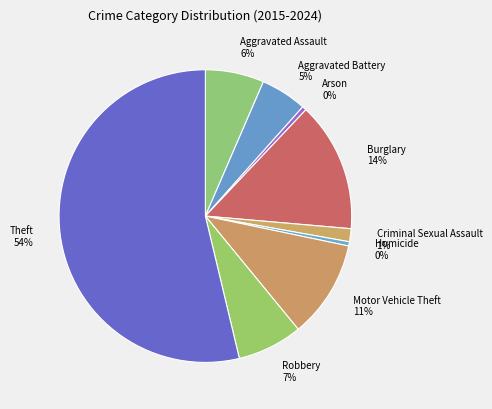

Combined, do Criminal Sexual Assault and Homicide account for over 50%?

No